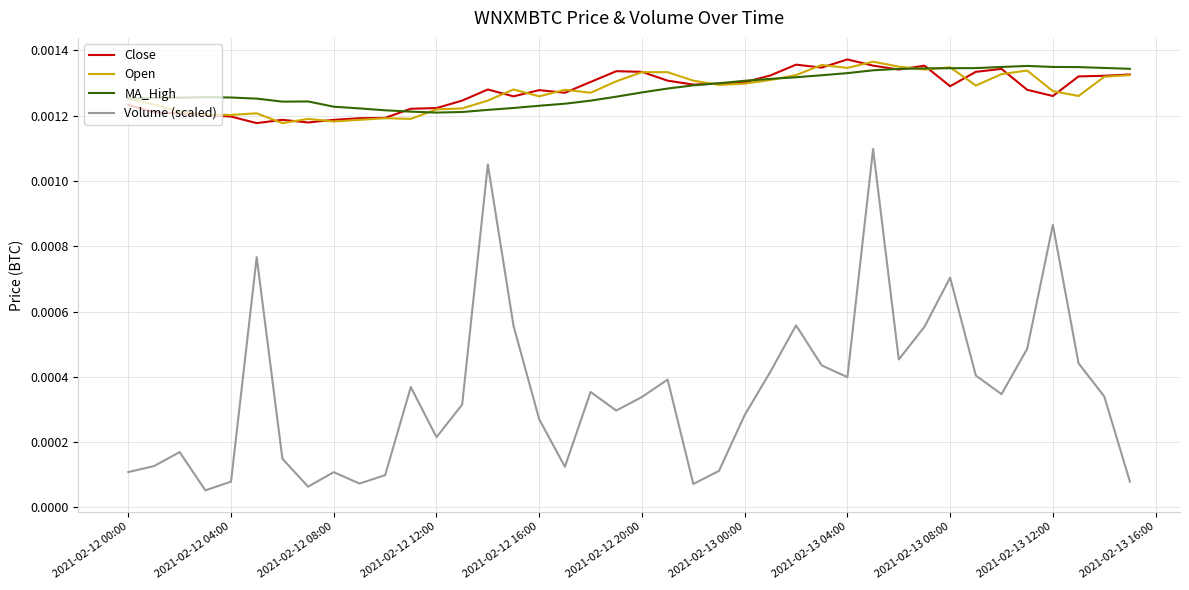

Which series has the widest spread of values?

Volume (scaled)